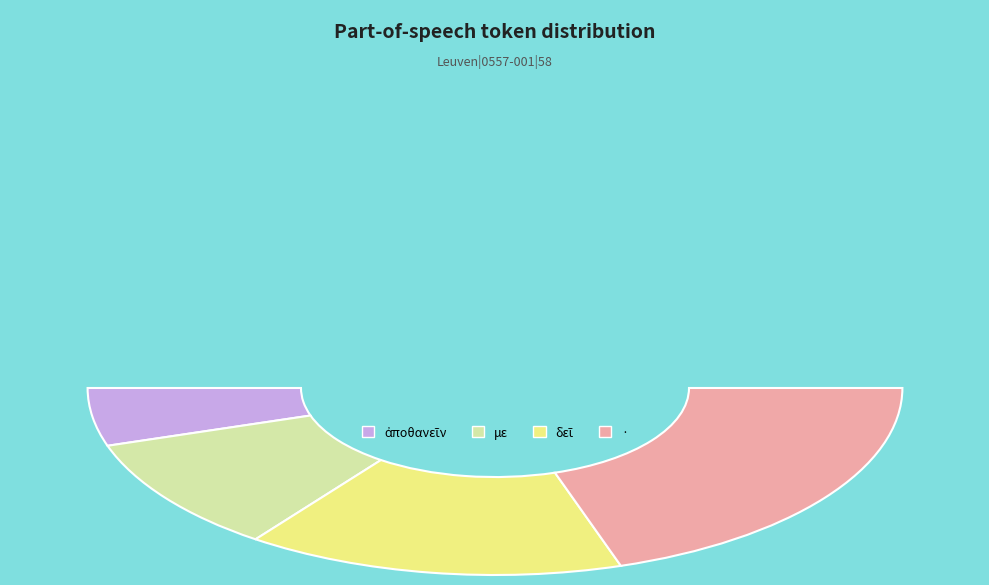

What percentage is the · slice, to the nearest percent?

40%